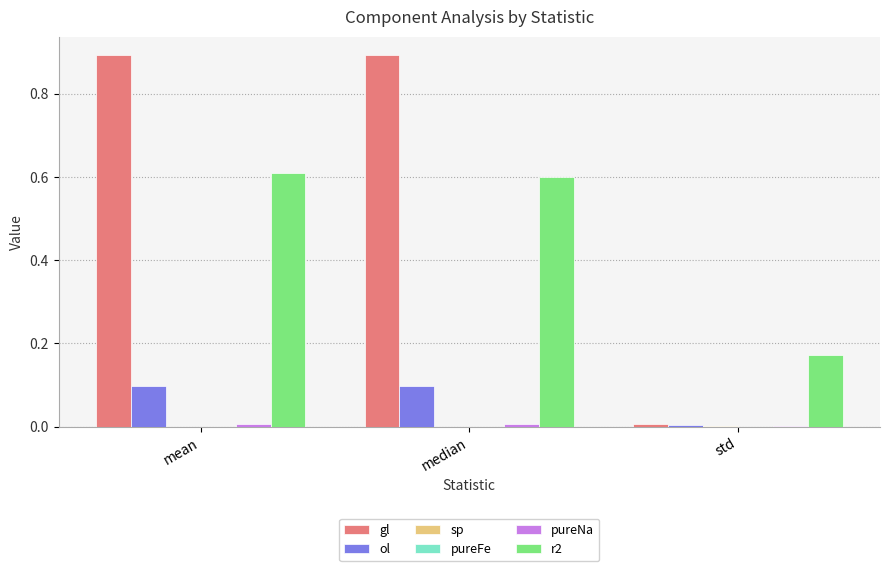

The gl series shows 1.4 at median. True or false?

False